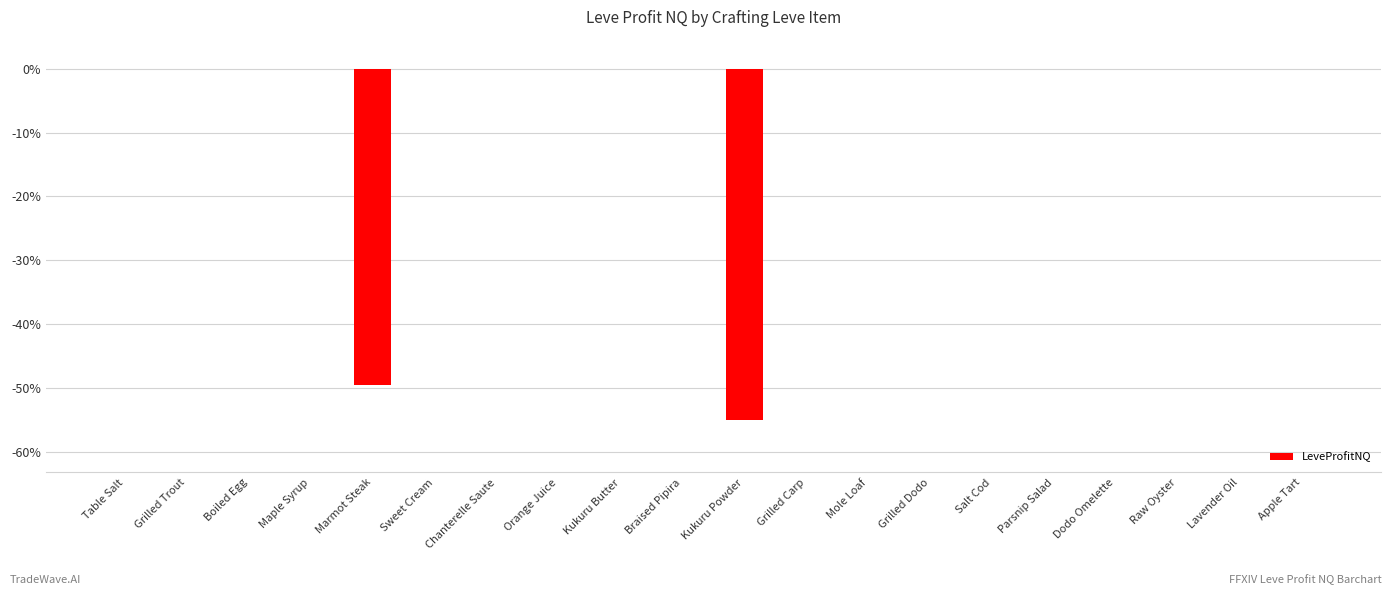

How many series are shown in this chart?

1